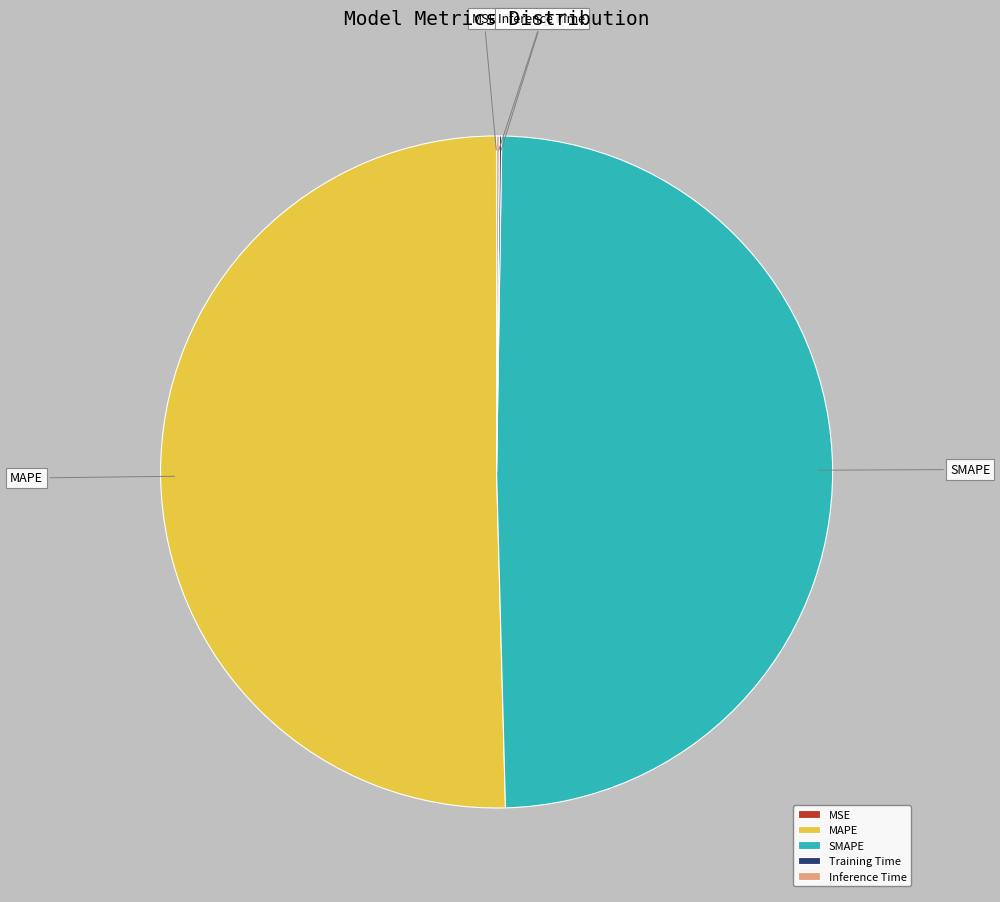

The SMAPE slice represents 49% of the pie. True or false?

True